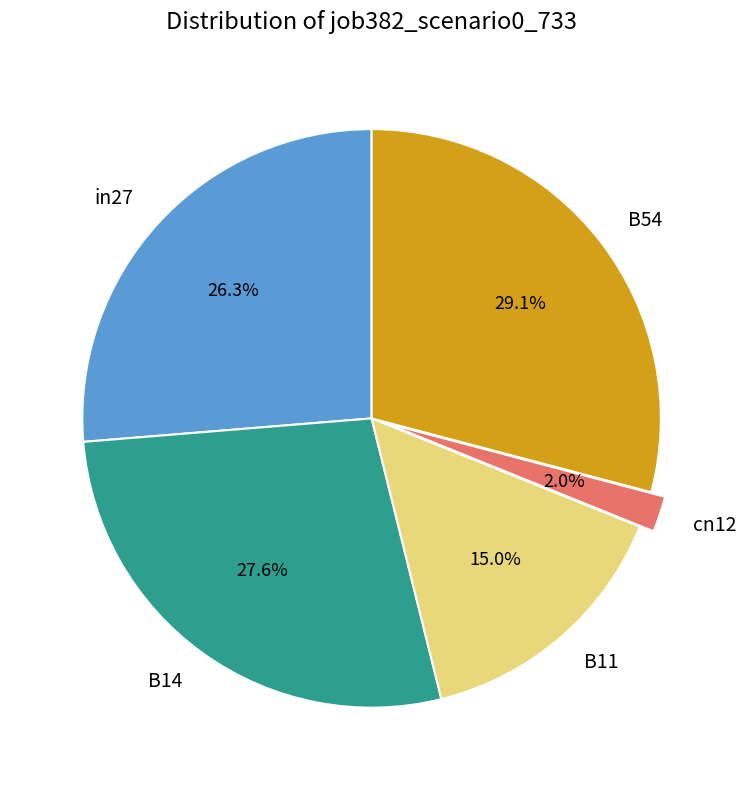

True or false: B54 accounts for 29% of the total.

True